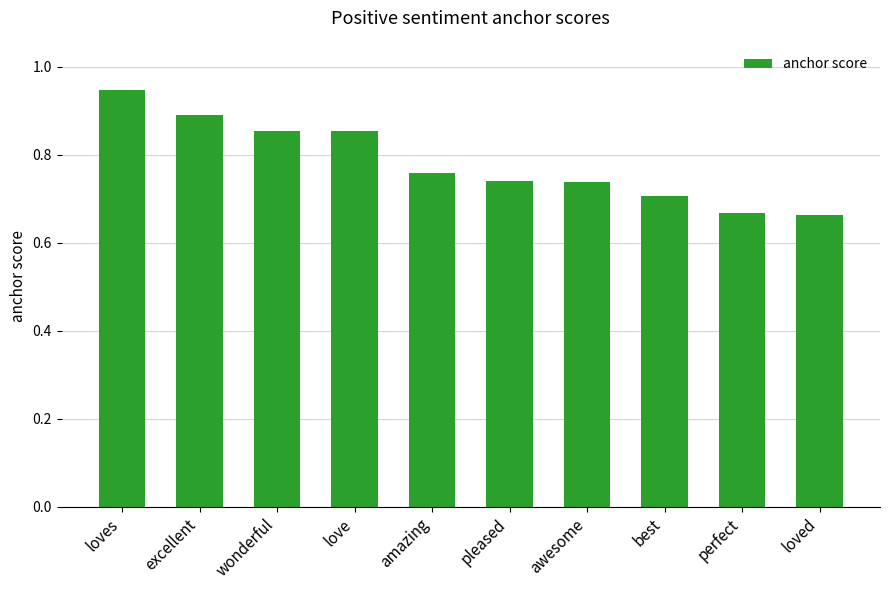

Which category has the highest value across all series?

loves